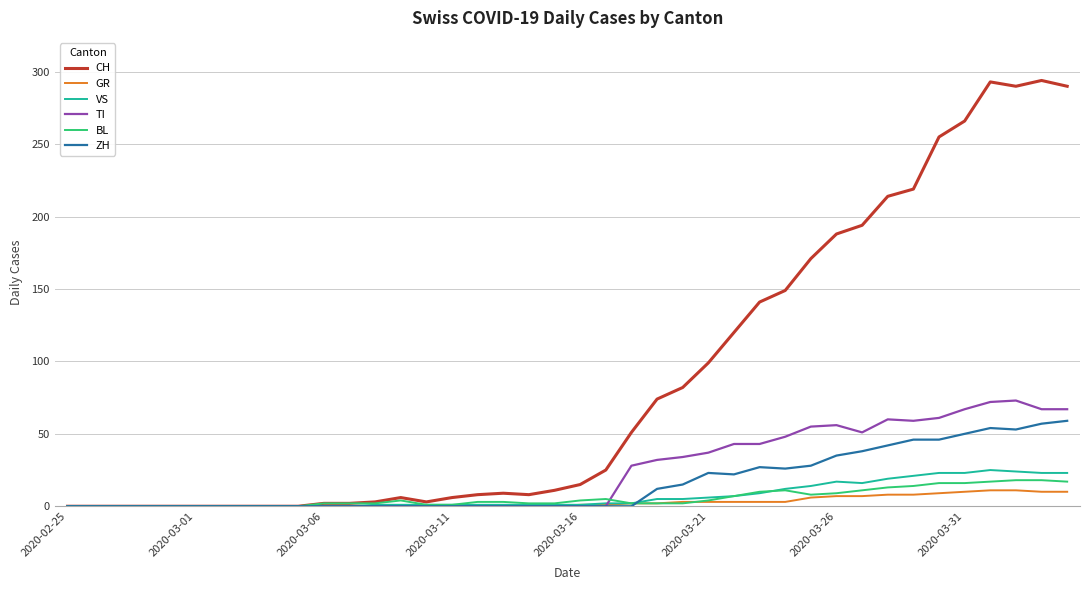

Which series has the largest range (max minus min)?

CH